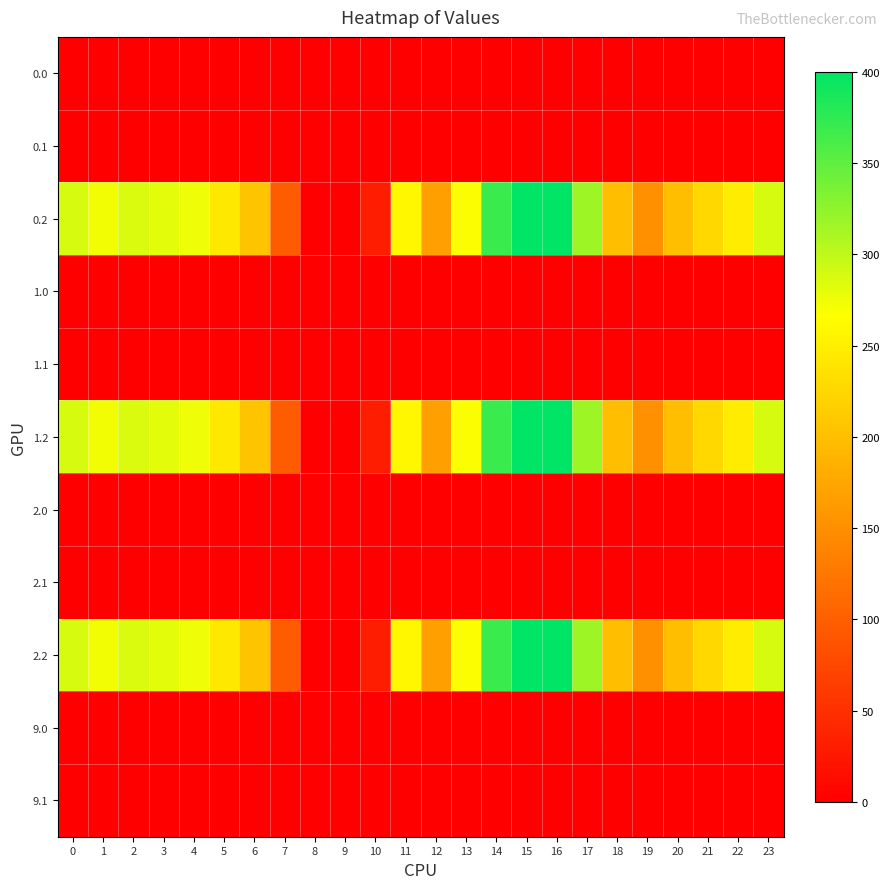

Reading right to left, transcribe all the data shown in this chart.

0.0: 23=0.0	22=0.0	21=0.0	20=0.0	19=0.0	18=0.0	17=0.0	16=0.0	15=0.0	14=0.0	13=0.0	12=0.0	11=0.0	10=0.0	9=0.0	8=0.0	7=0.0	6=1.4	5=0.0	4=0.0	3=0.0	2=0.0	1=0.0	0=0.0
0.1: 23=0.0	22=0.0	21=0.0	20=0.0	19=0.0	18=0.0	17=0.0	16=0.0	15=0.0	14=0.0	13=0.0	12=0.0	11=0.0	10=0.0	9=0.0	8=0.0	7=0.0	6=1.5	5=0.0	4=0.0	3=0.0	2=0.0	1=0.0	0=0.0
0.2: 23=287.5	22=247.4	21=226.4	20=199.2	19=150.8	18=198.8	17=316.5	16=400.0	15=400.0	14=368.8	13=268.1	12=168.0	11=258.8	10=31.9	9=0.0	8=0.0	7=97.4	6=205.3	5=242.4	4=274.4	3=281.0	2=285.5	1=272.7	0=287.1
1.0: 23=0.0	22=0.0	21=0.0	20=0.0	19=0.0	18=0.0	17=0.0	16=0.0	15=0.0	14=0.0	13=0.0	12=0.0	11=0.0	10=0.0	9=0.0	8=0.0	7=0.0	6=1.4	5=0.0	4=0.0	3=0.0	2=0.0	1=0.0	0=0.0
1.1: 23=0.0	22=0.0	21=0.0	20=0.0	19=0.0	18=0.0	17=0.0	16=0.0	15=0.0	14=0.0	13=0.0	12=0.0	11=0.0	10=0.0	9=0.0	8=0.0	7=1.5	6=0.0	5=0.0	4=0.0	3=0.0	2=0.0	1=0.0	0=0.0
1.2: 23=287.5	22=247.4	21=226.4	20=199.2	19=150.8	18=198.8	17=316.5	16=400.0	15=400.0	14=368.8	13=268.1	12=168.0	11=258.8	10=31.9	9=0.0	8=0.0	7=97.4	6=205.3	5=242.4	4=274.4	3=281.0	2=285.5	1=272.7	0=287.1
2.0: 23=0.0	22=0.0	21=0.0	20=0.0	19=0.0	18=0.0	17=0.0	16=0.0	15=0.0	14=0.0	13=0.0	12=0.0	11=0.0	10=0.0	9=0.0	8=0.0	7=0.0	6=1.4	5=0.0	4=0.0	3=0.0	2=0.0	1=0.0	0=0.0
2.1: 23=0.0	22=0.0	21=0.0	20=0.0	19=0.0	18=0.0	17=0.0	16=0.0	15=0.0	14=0.0	13=0.0	12=0.0	11=0.0	10=0.0	9=0.0	8=0.0	7=1.5	6=0.0	5=0.0	4=0.0	3=0.0	2=0.0	1=0.0	0=0.0
2.2: 23=287.5	22=247.4	21=226.4	20=199.2	19=150.8	18=198.8	17=316.5	16=400.0	15=400.0	14=368.8	13=268.1	12=168.0	11=258.8	10=31.9	9=0.0	8=0.0	7=97.4	6=205.3	5=242.4	4=274.4	3=281.0	2=285.5	1=272.7	0=287.1
9.0: 23=0.0	22=0.0	21=0.0	20=0.0	19=0.0	18=0.0	17=0.0	16=0.0	15=0.0	14=0.0	13=0.0	12=0.0	11=0.0	10=0.0	9=0.0	8=0.0	7=0.0	6=0.0	5=0.0	4=0.0	3=0.0	2=0.0	1=0.0	0=0.0
9.1: 23=0.0	22=0.0	21=0.0	20=0.0	19=0.0	18=0.0	17=0.0	16=0.0	15=0.0	14=0.0	13=0.0	12=0.0	11=0.0	10=0.0	9=0.0	8=0.0	7=0.0	6=0.0	5=0.0	4=0.0	3=0.0	2=0.0	1=0.0	0=0.0